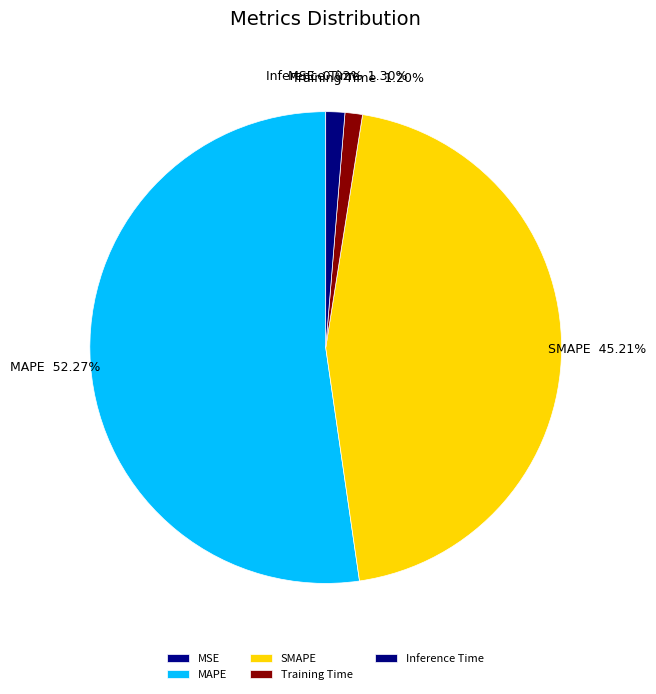

Which slice is the largest?

MAPE